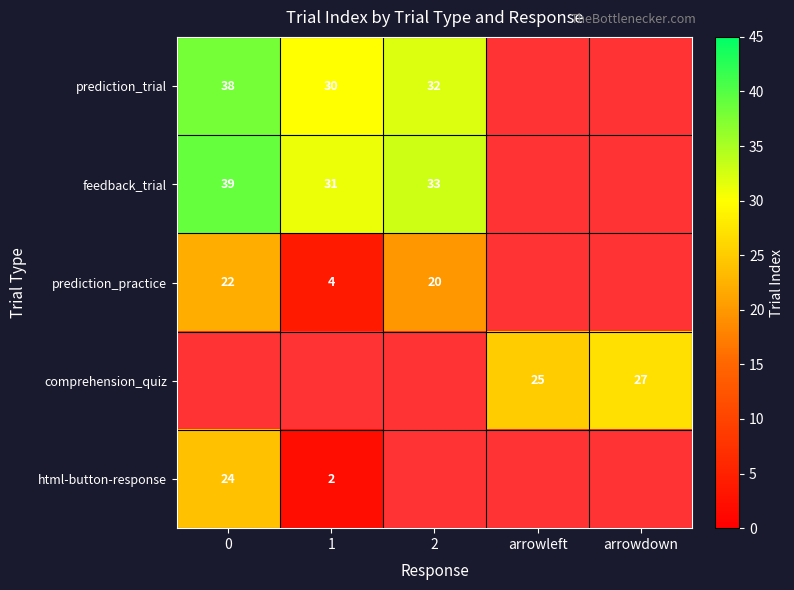

The value of prediction_practice at 1 is 2.0. True or false?

False